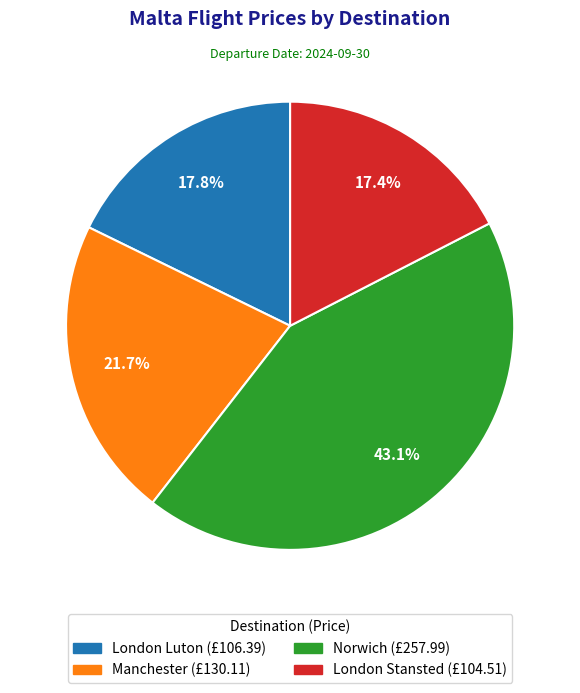

Count the number of slices in the pie.

4